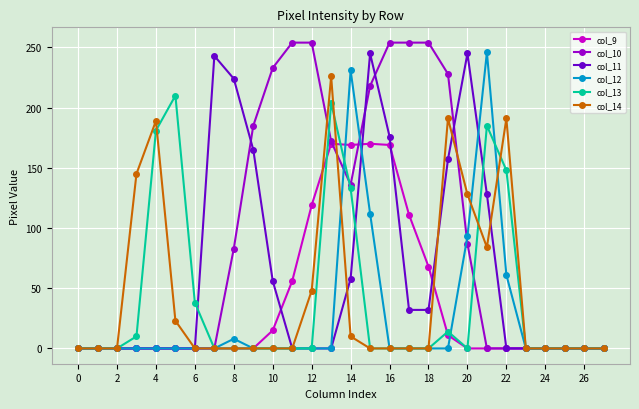

What are all the series names shown in the legend?

col_9, col_10, col_11, col_12, col_13, col_14